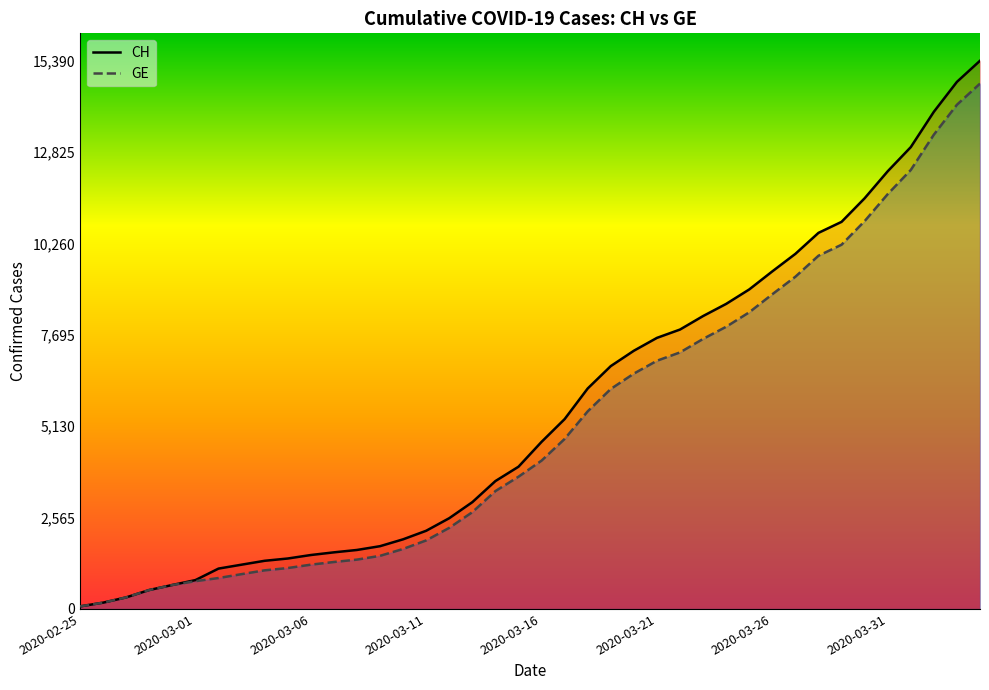

What value does the GE series have at 26, to the nearest 100?

7200